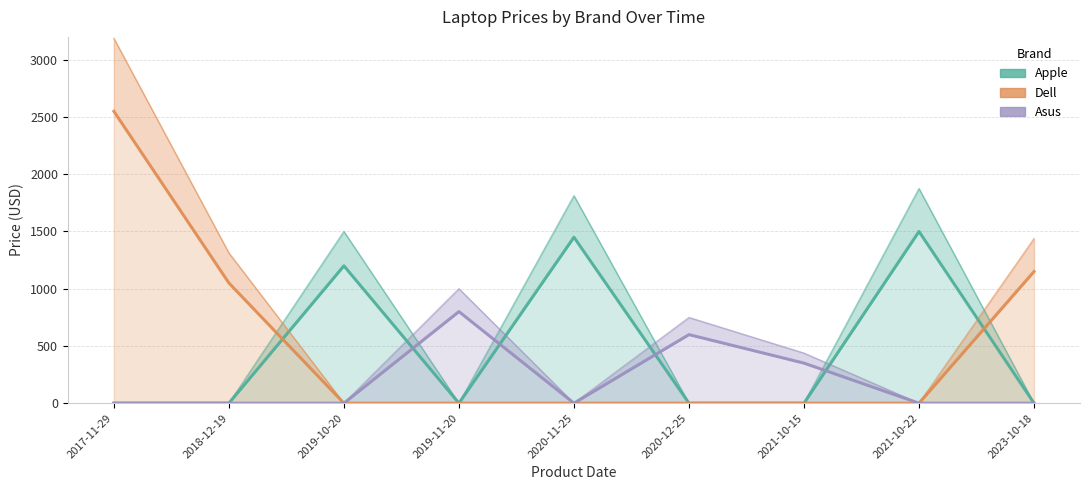

Is it true that Asus equals 0 at 2023-10-18?

True